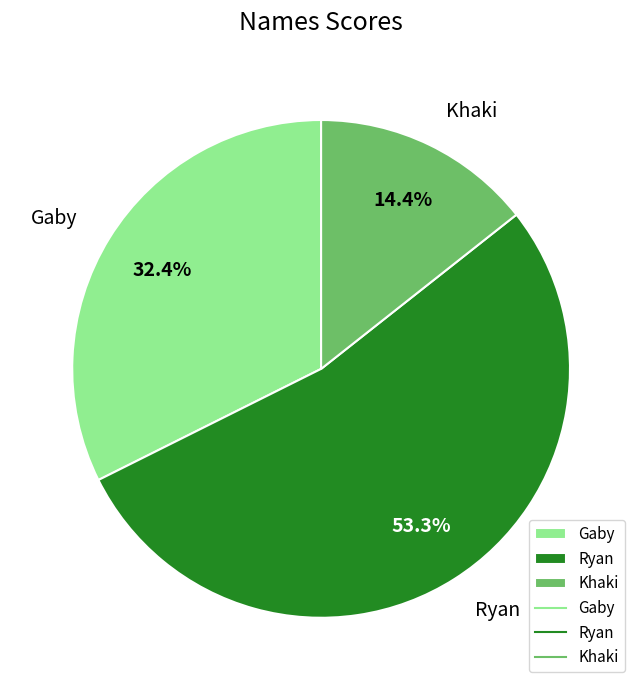

How many slices are in this pie chart?

3